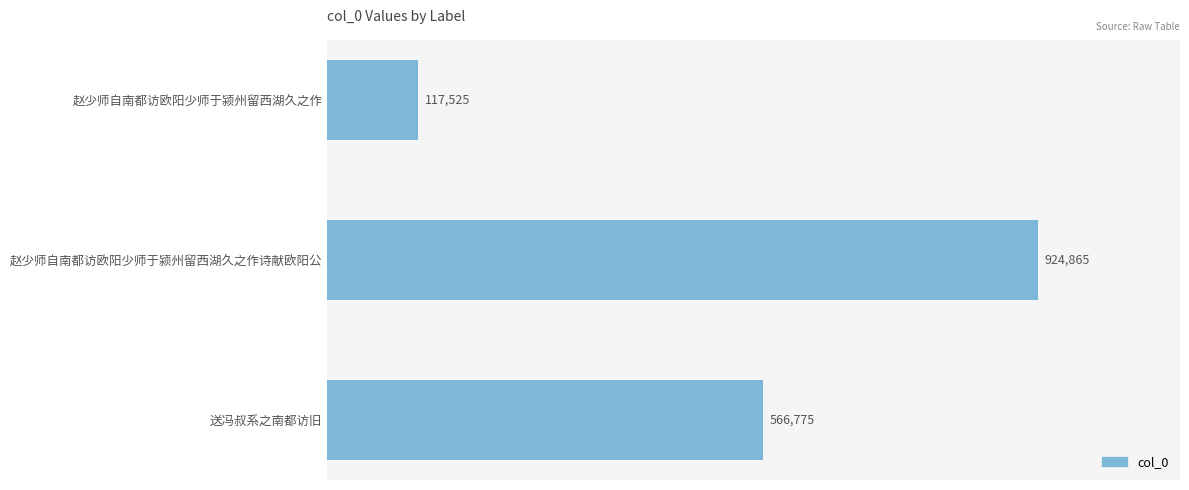

Rank the categories by value from highest to lowest.

赵少师自南都访欧阳少师于颍州留西湖久之作诗献欧阳公, 送冯叔系之南都访旧, 赵少师自南都访欧阳少师于颍州留西湖久之作